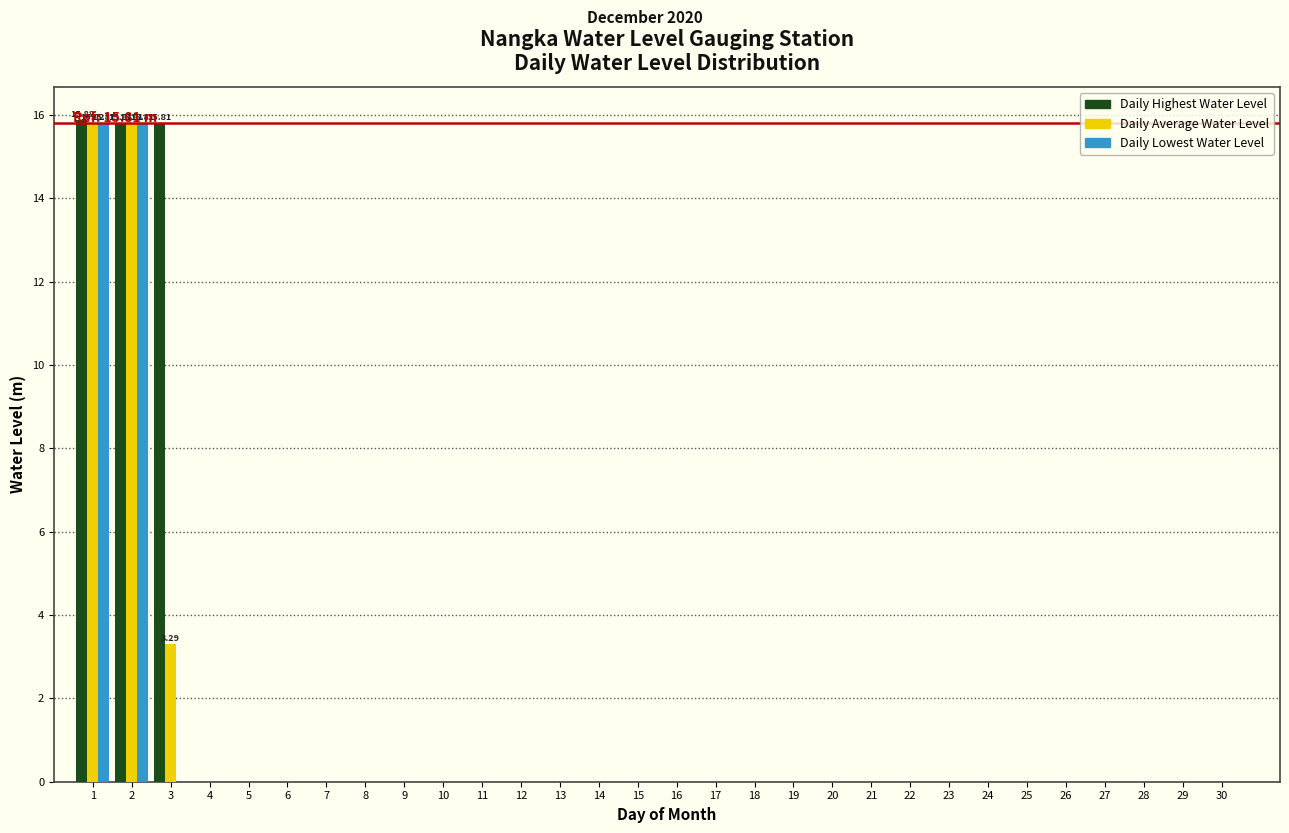

What is the sum of all Daily Highest Water Level values?

47.5